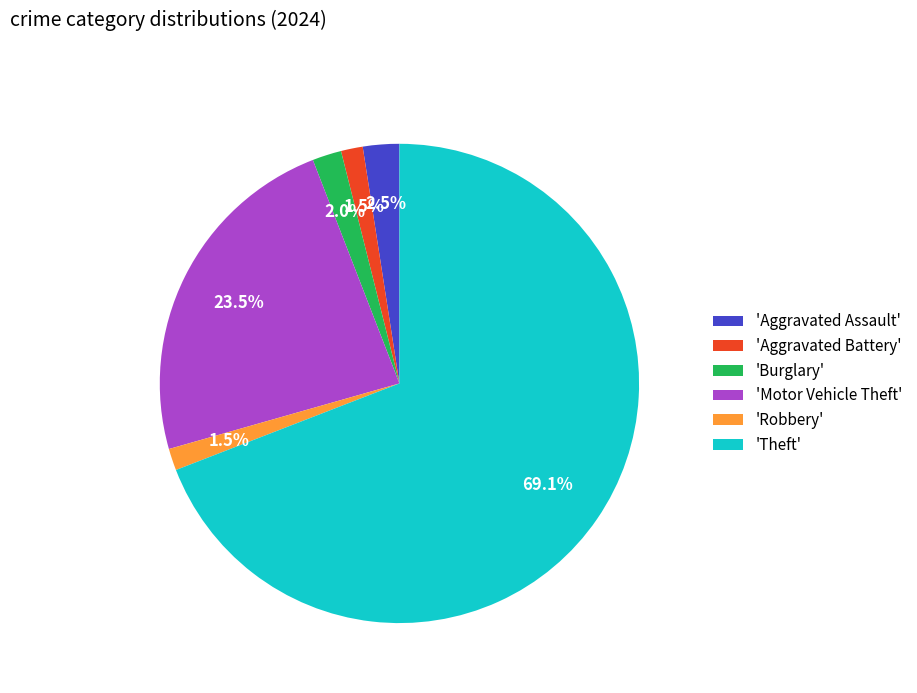

Which category accounts for the majority?

'Theft'